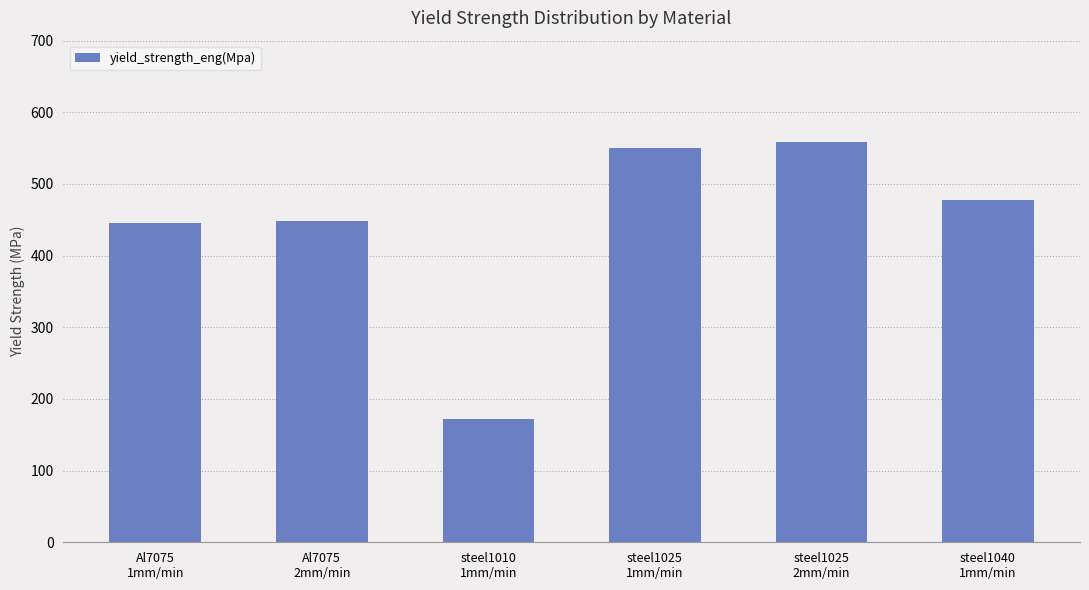

Reading left to right, what are all the values shown in this chart?

445	448	172	550	558	477